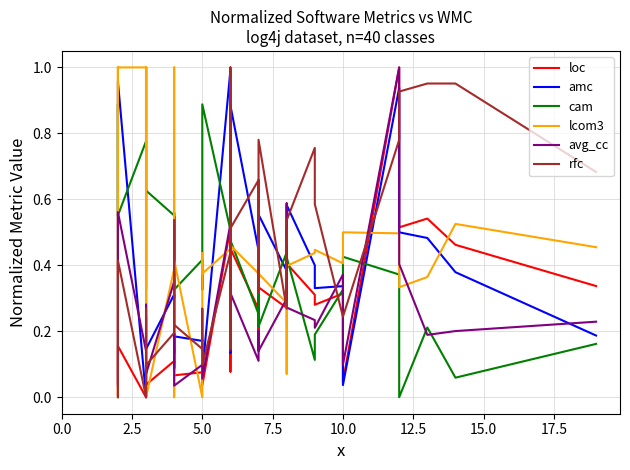

How many series are shown in this chart?

6